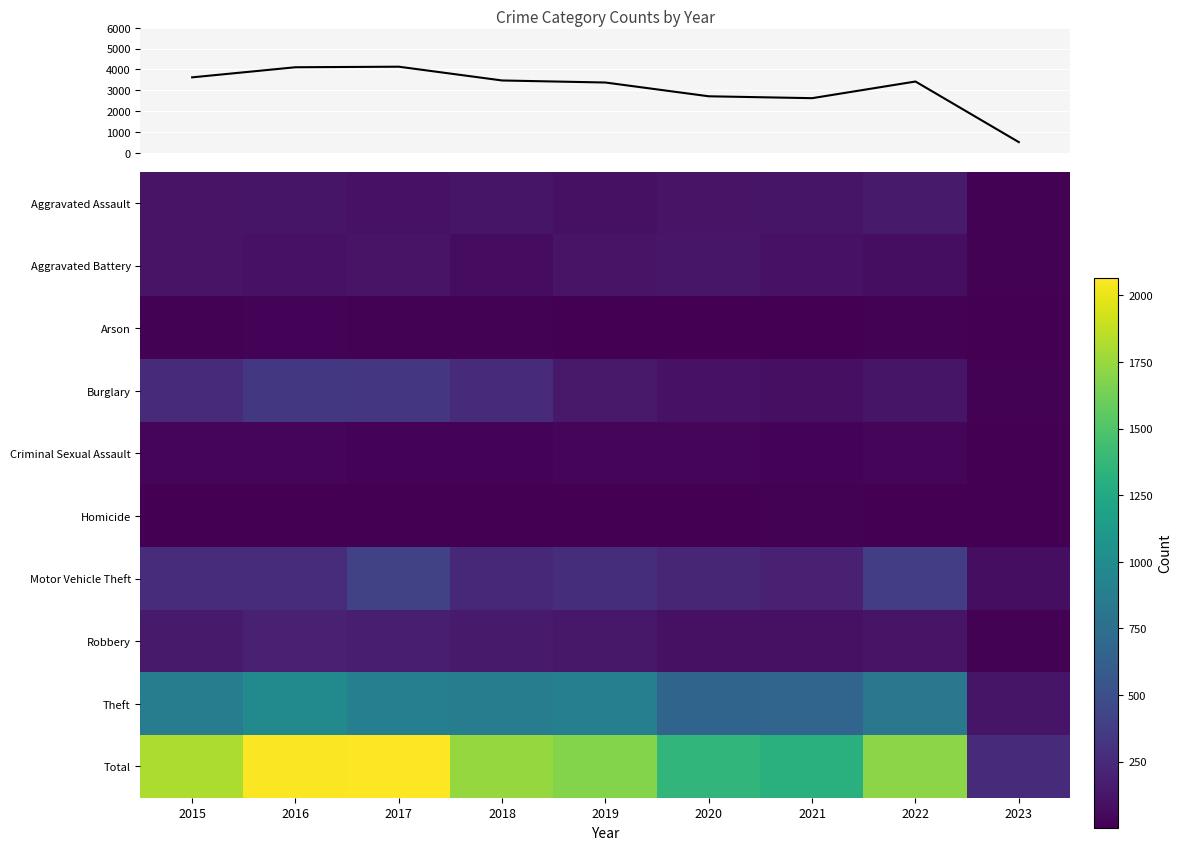

Where does the Total series first go above 3422?

2015